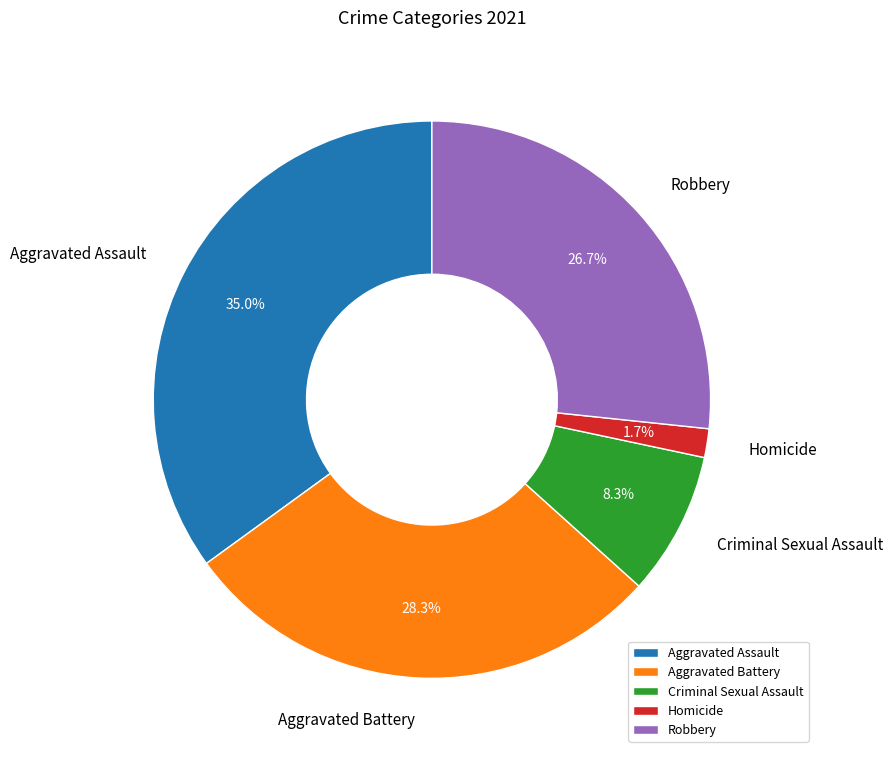

What is the ratio of the value at Aggravated Assault to the value at Aggravated Battery?

1.2